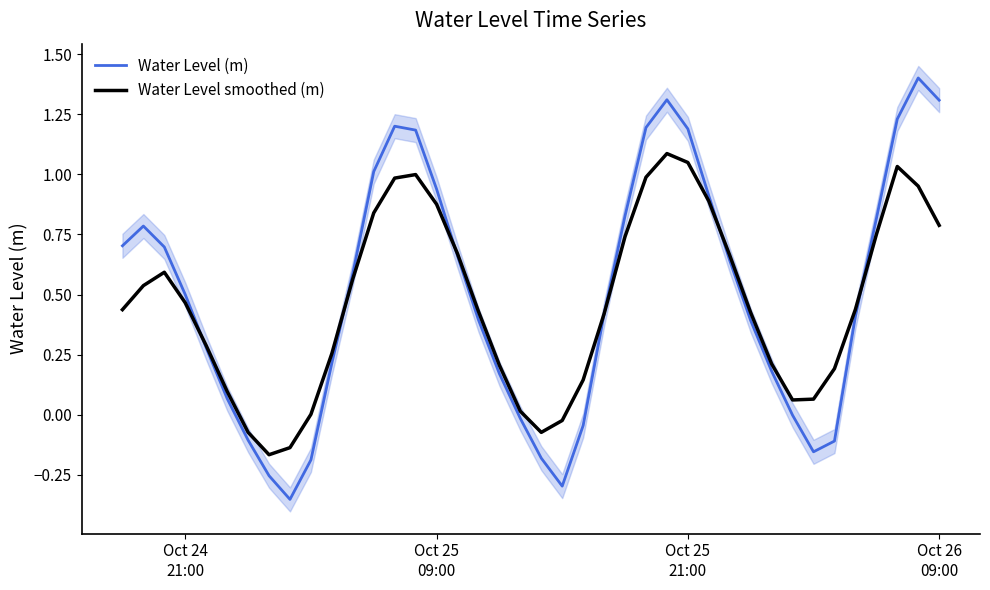

True or false: Water Level (m) has a value of 1.1 at Oct 25
21:00.

False